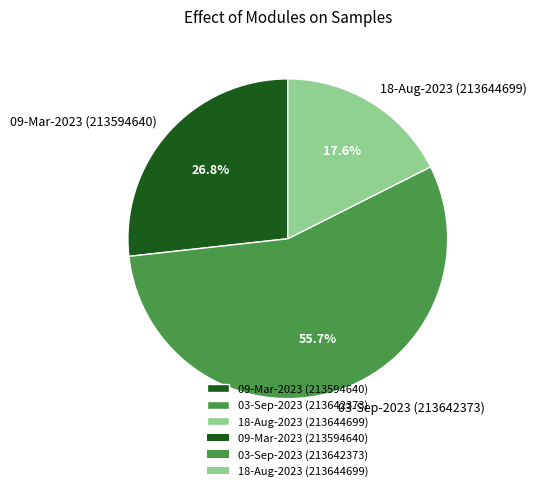

Which slice is the smallest?

18-Aug-2023 (213644699)